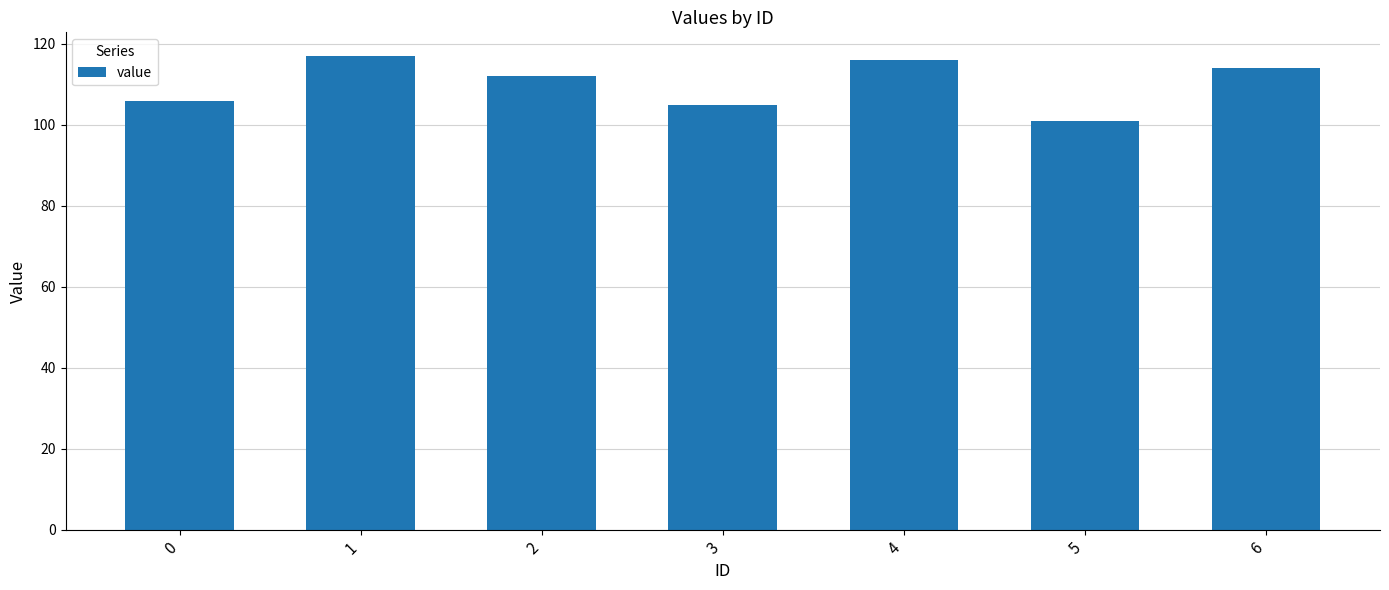

Where does the data first go above 112?

1